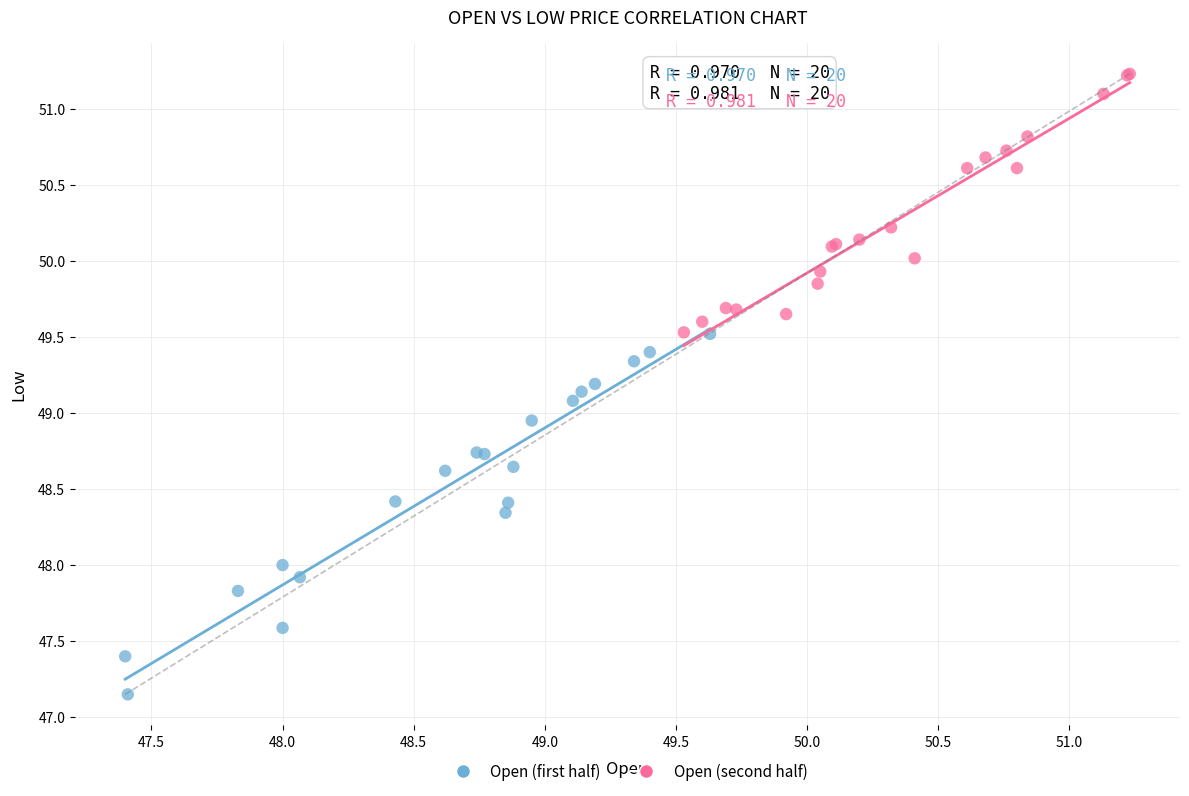

Which series has the widest spread of Y values?

Open (first half)